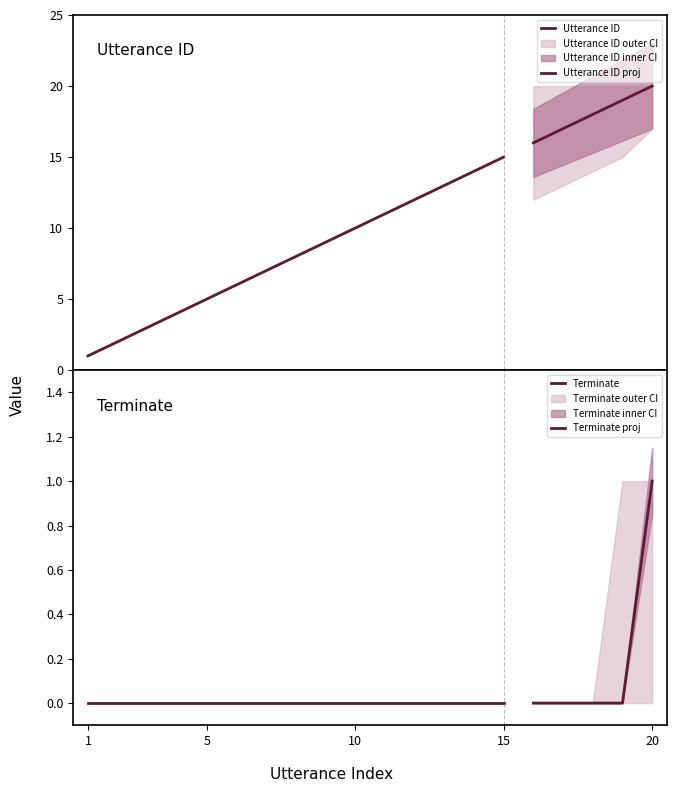

Is the value of utterance_id_lower at 1 greater than the value of terminate at 11?

Yes